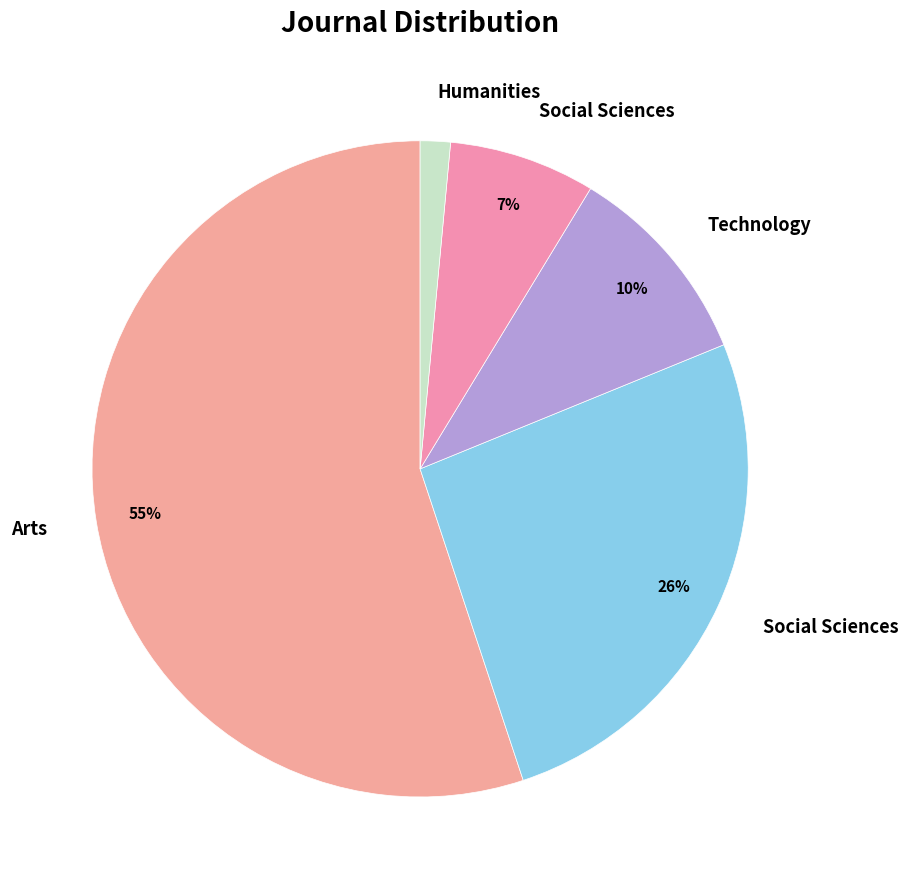

To the nearest percent, what is the average slice percentage?

20%